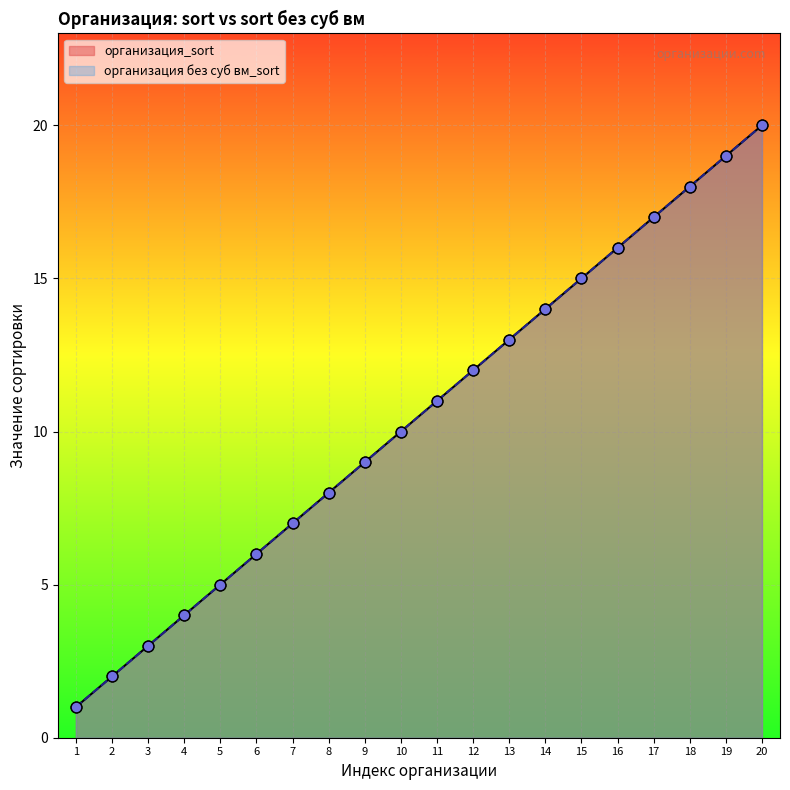

Which series has the widest spread of Y values?

организация_sort